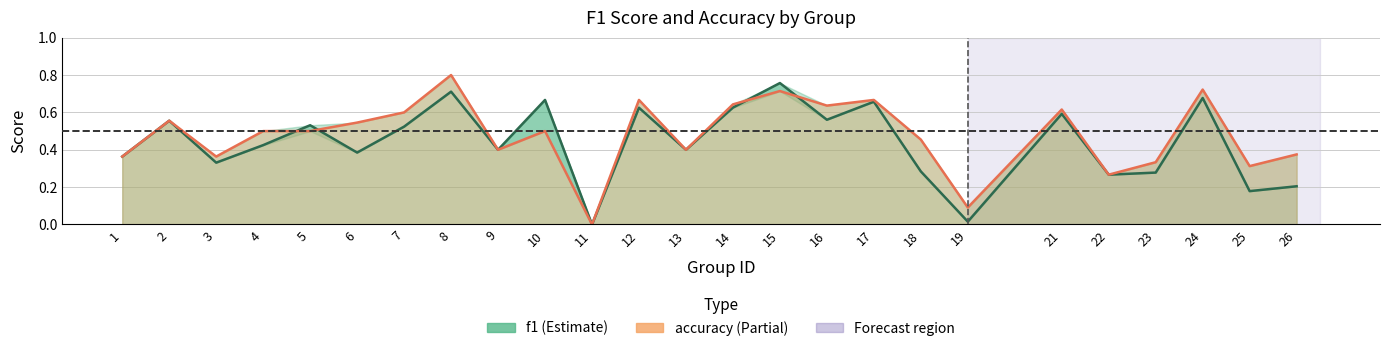

What is the difference between the f1 values at 18 and 17?

0.4